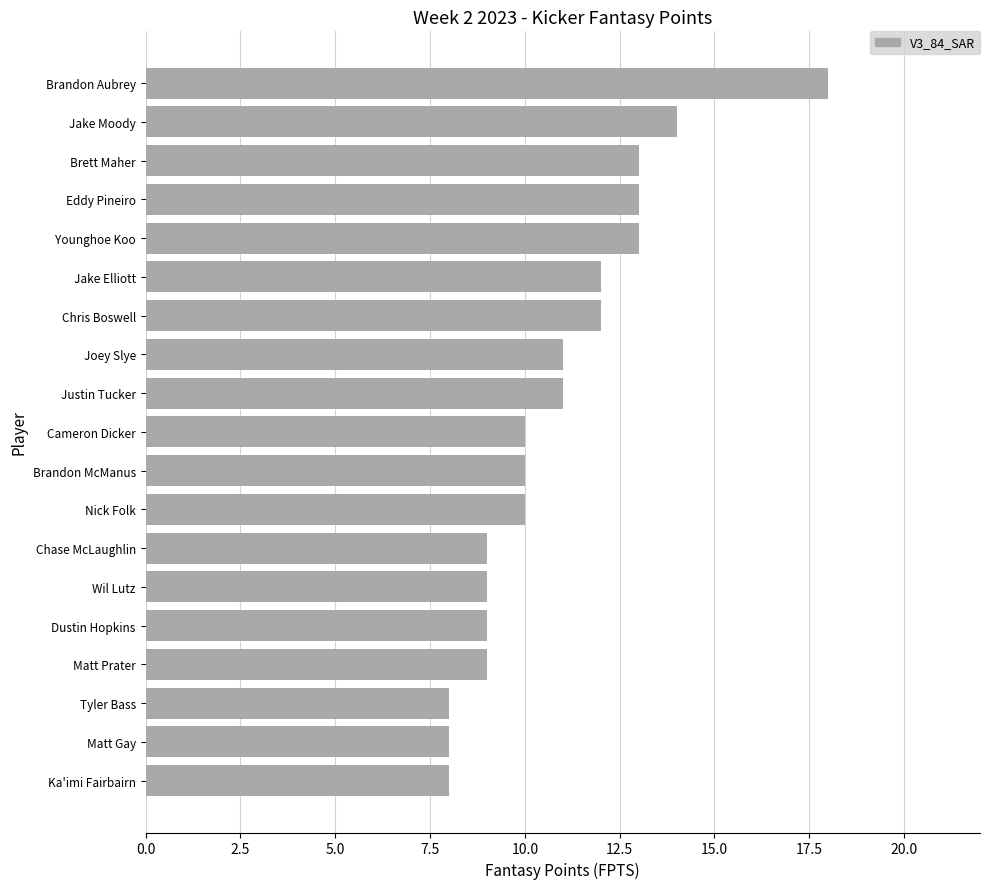

What is the approximate value at Matt Prater?

9